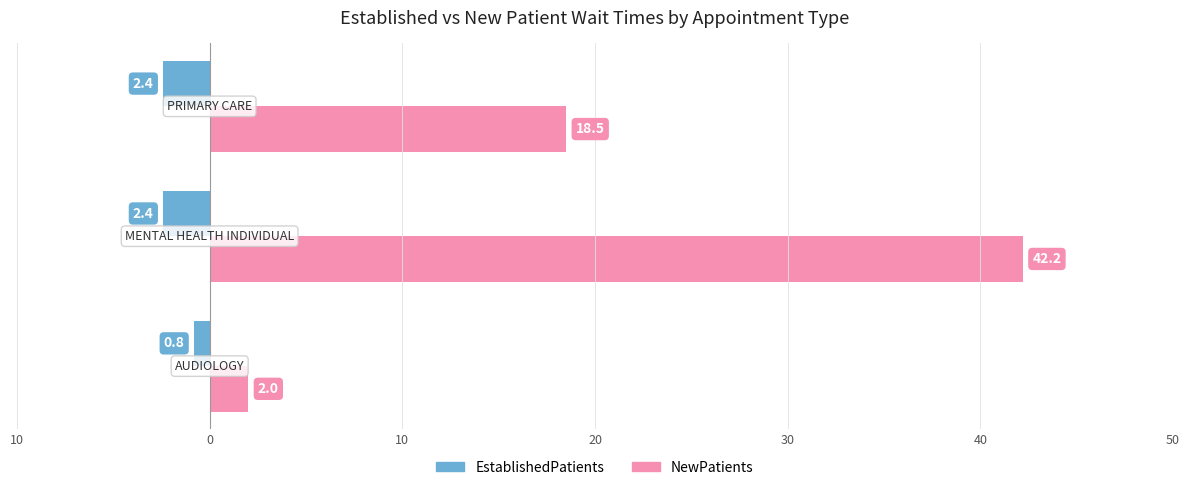

What is the difference between the second highest and minimum values in the NewPatients series?

16.5